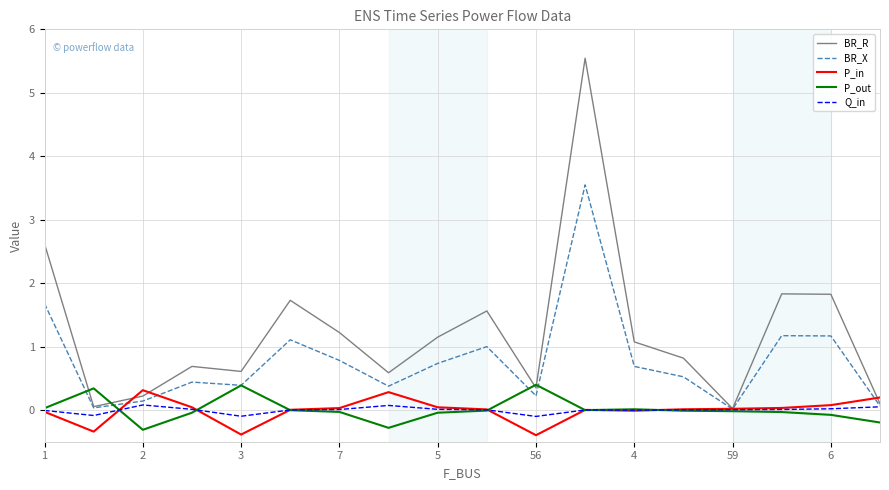

Which series has the largest range (max minus min)?

BR_R